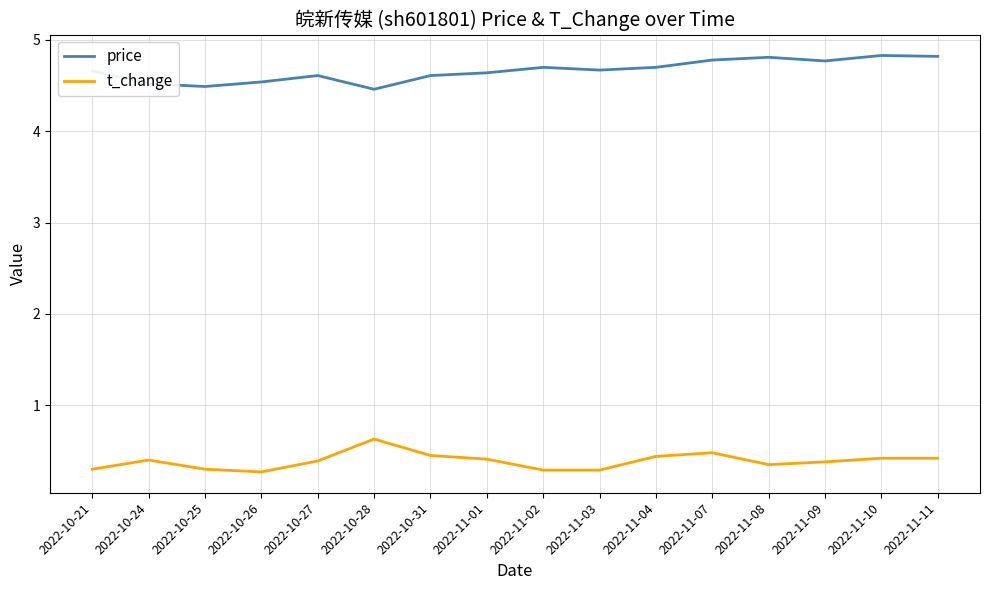

True or false: t_change and price cross at least once.

False